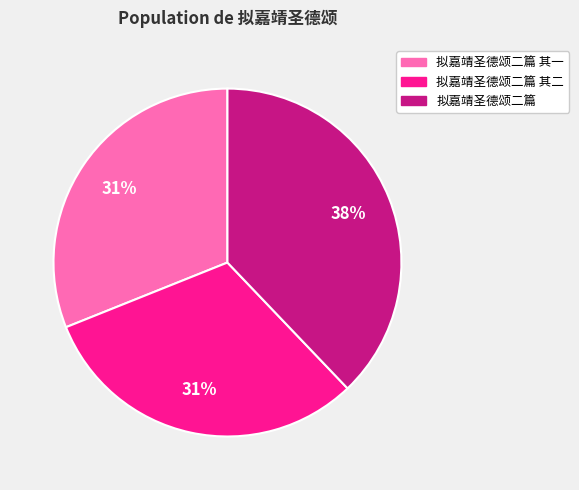

To the nearest percent, what percentage of the pie is 拟嘉靖圣德颂二篇 其一?

31%